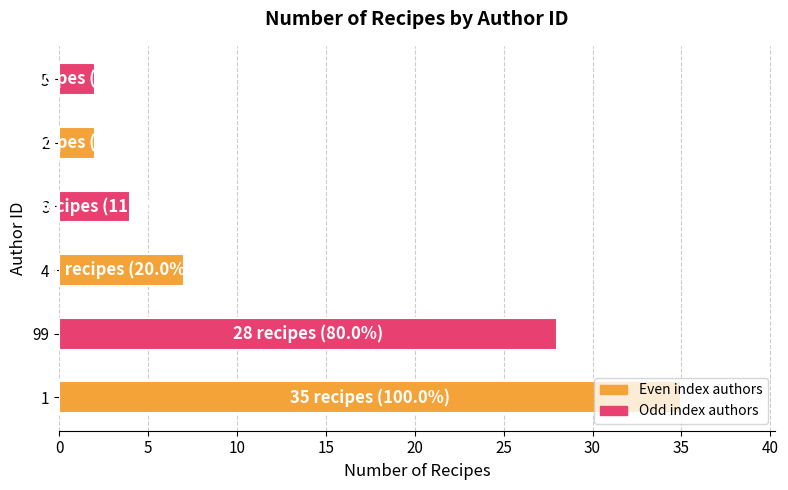

The value at 4 is 12. True or false?

False